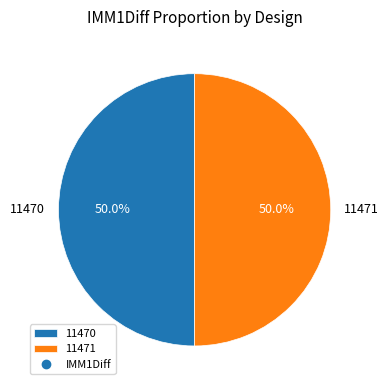

What is the ratio of the value at 11471 to the value at 11470?

1.0